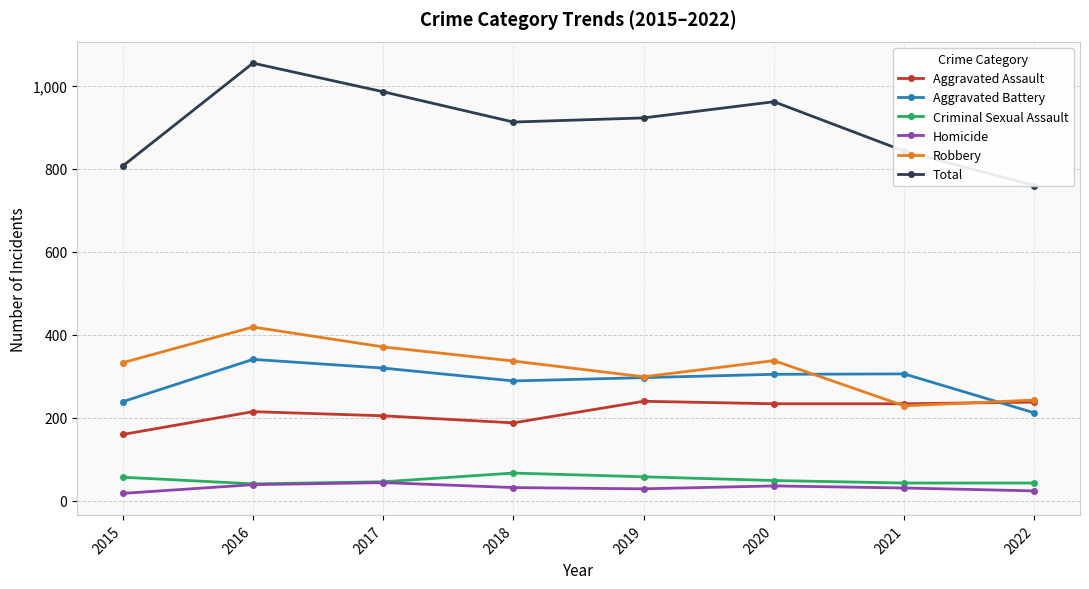

What is the sum of the Aggravated Battery values at 2018 and 2019?

586